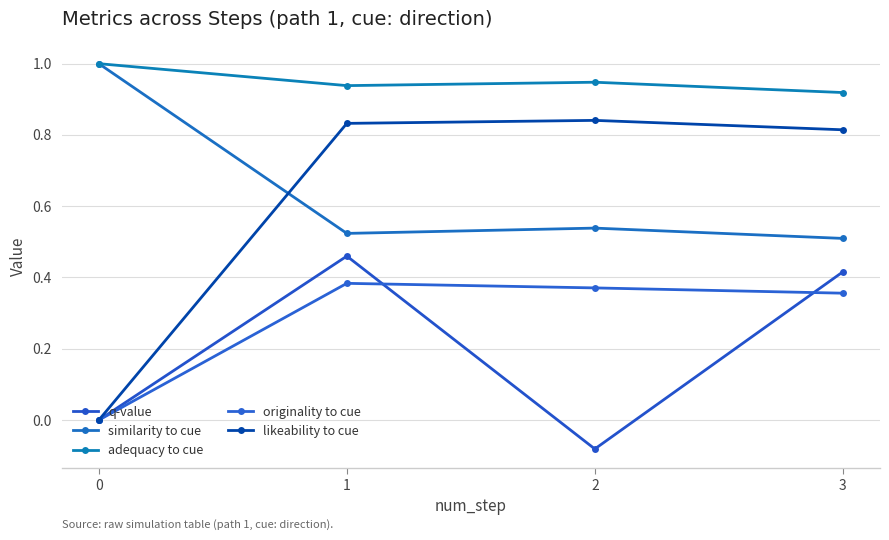

What is the spread (max minus min) of values at 1?

0.6